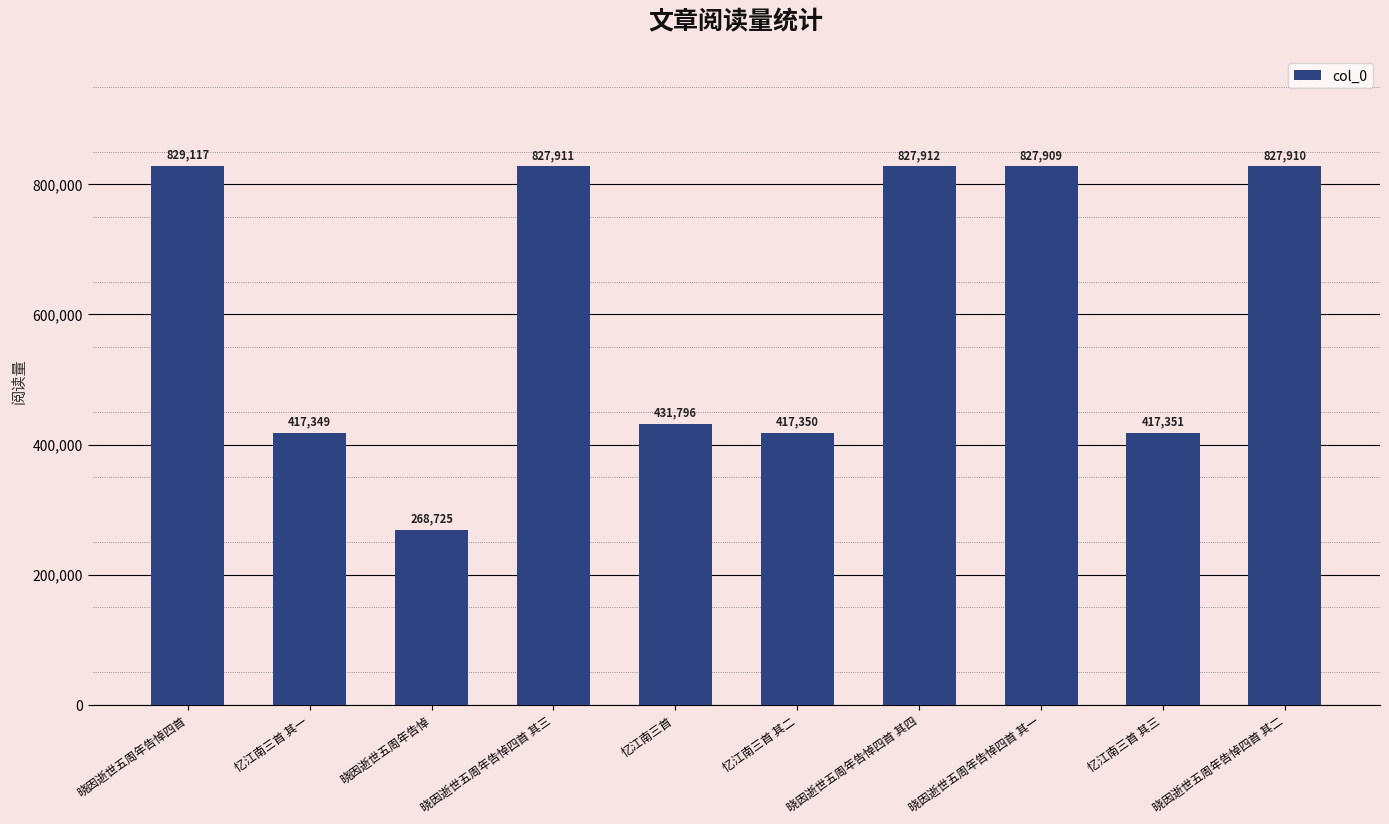

Rank the categories by value from lowest to highest.

晓因逝世五周年告悼, 忆江南三首 其一, 忆江南三首 其二, 忆江南三首 其三, 忆江南三首, 晓因逝世五周年告悼四首 其一, 晓因逝世五周年告悼四首 其二, 晓因逝世五周年告悼四首 其三, 晓因逝世五周年告悼四首 其四, 晓因逝世五周年告悼四首